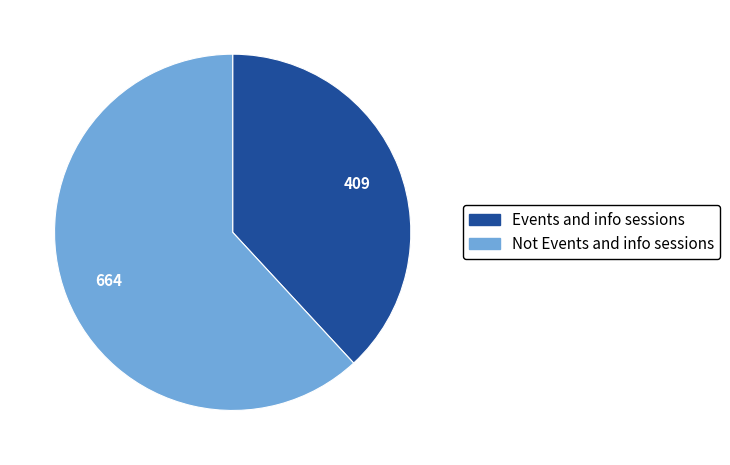

Which slice is the smallest?

Events and info sessions